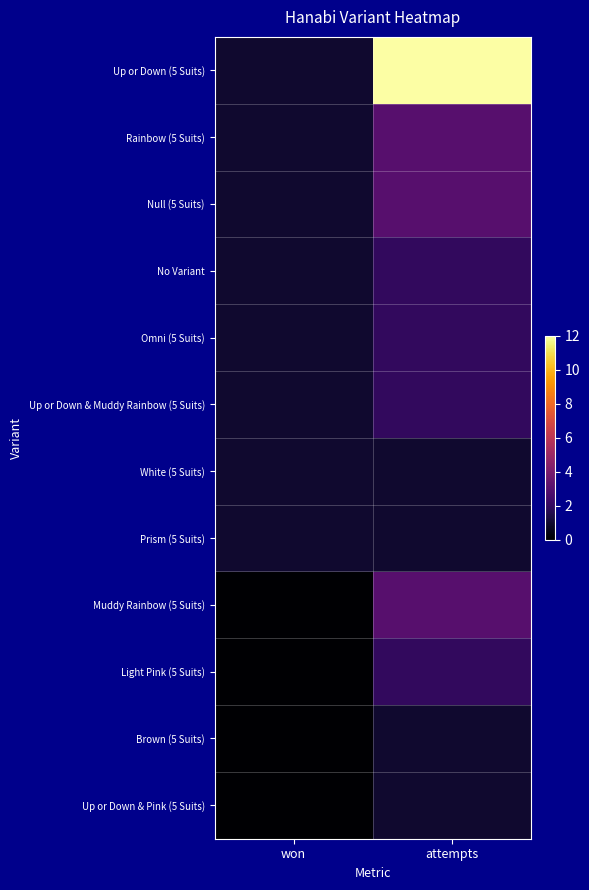

What is the total value across all series at attempts?

33